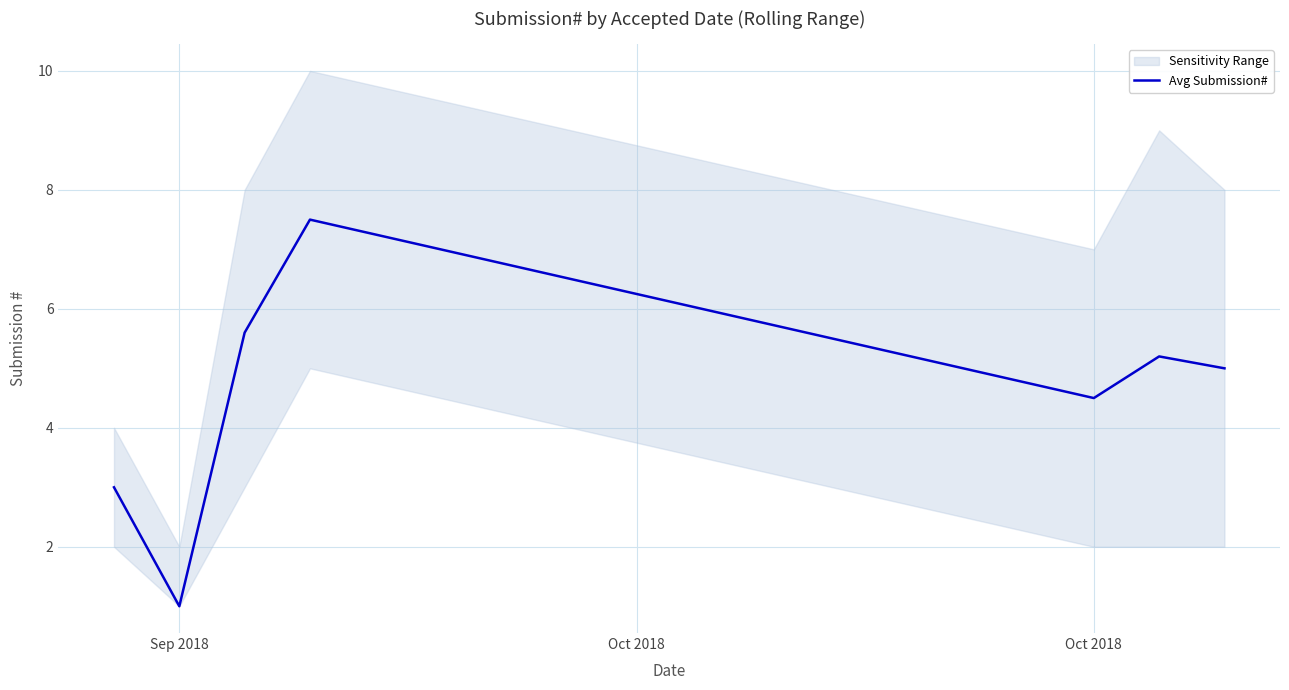

How many lines are shown in the chart?

1